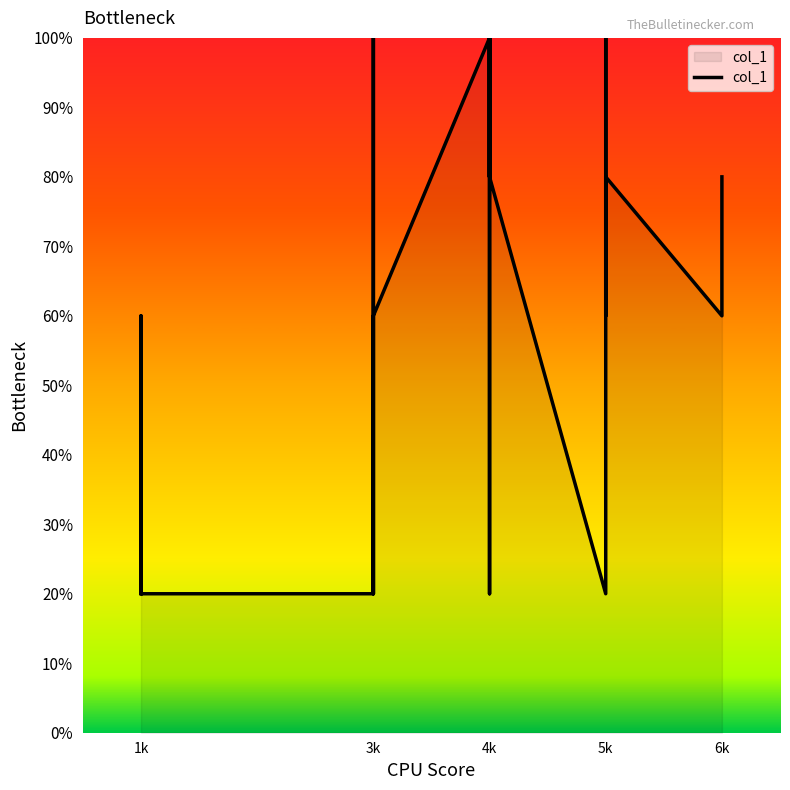

How many lines are shown in the chart?

1